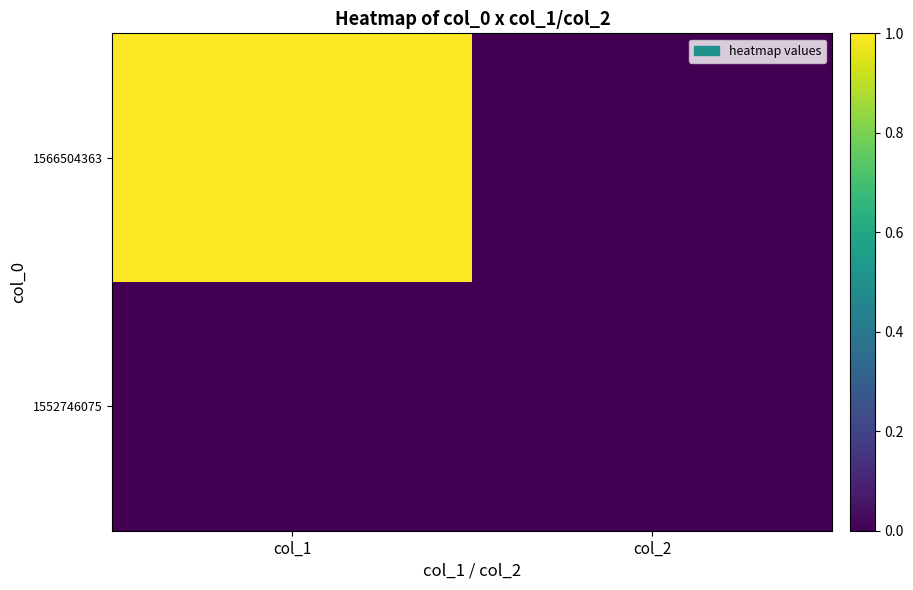

Reading left to right, what are all the values shown in this chart?

1552746075: col_1=0	col_2=0
1566504363: col_1=1	col_2=0